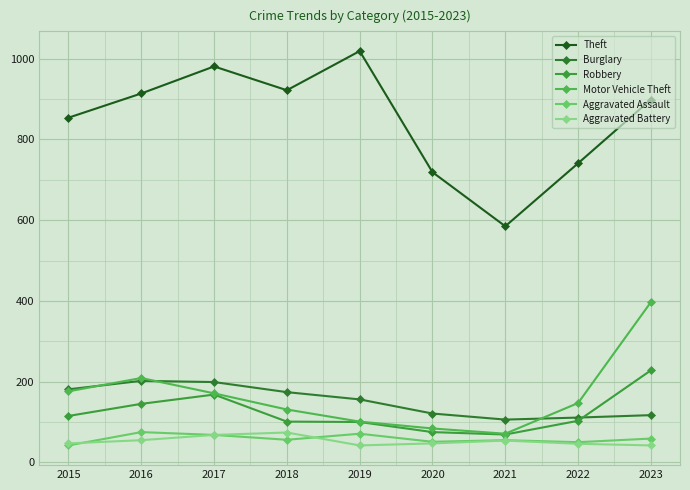

What is the highest value of the Robbery series?

228